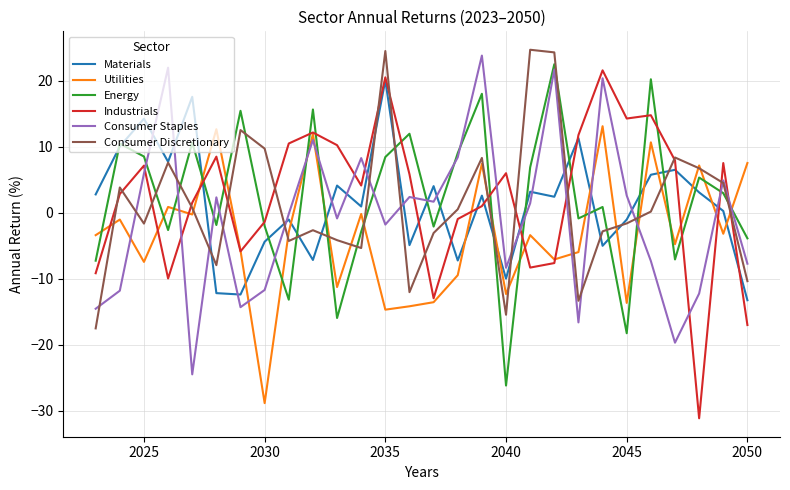

How many times do Industrials and Energy cross each other?

14